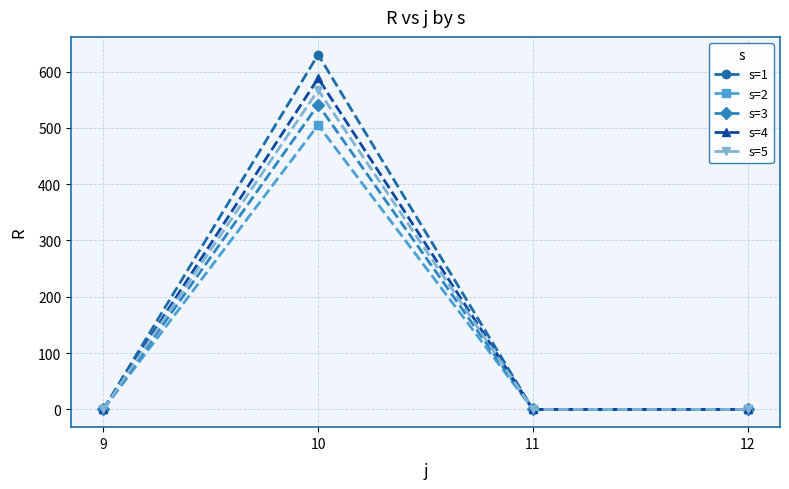

At how many categories does at least one series exceed 250?

1